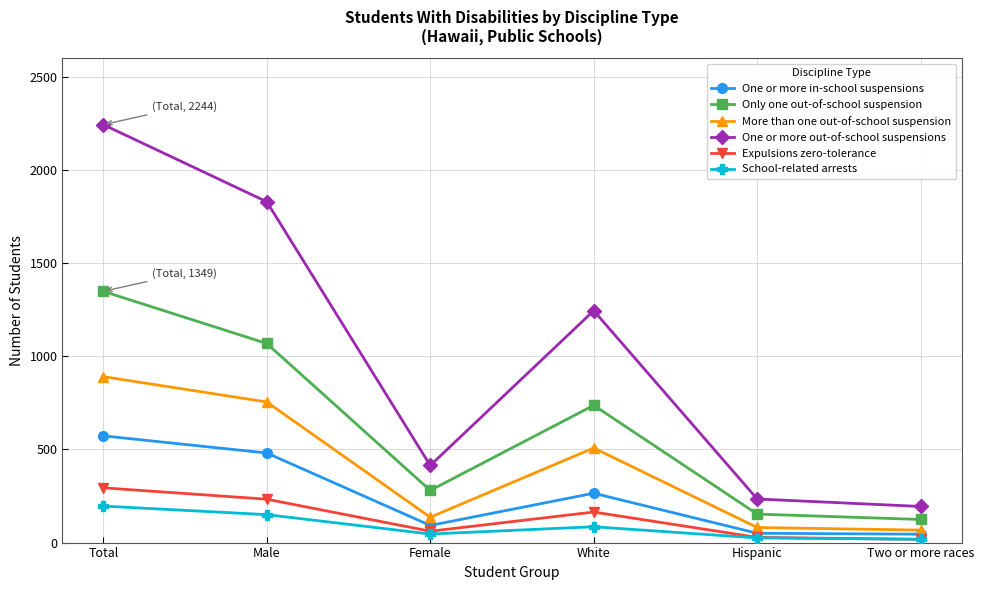

What is the value of the More than one out-of-school suspension point at the 3rd from the left?

136